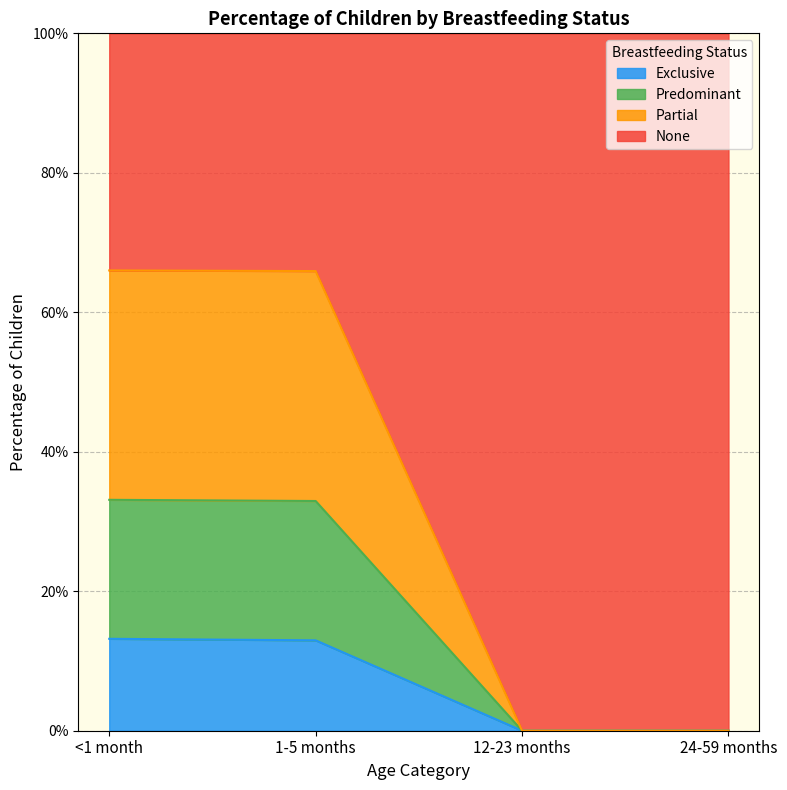

What are all the series names shown in the legend?

Exclusive, Predominant, Partial, None